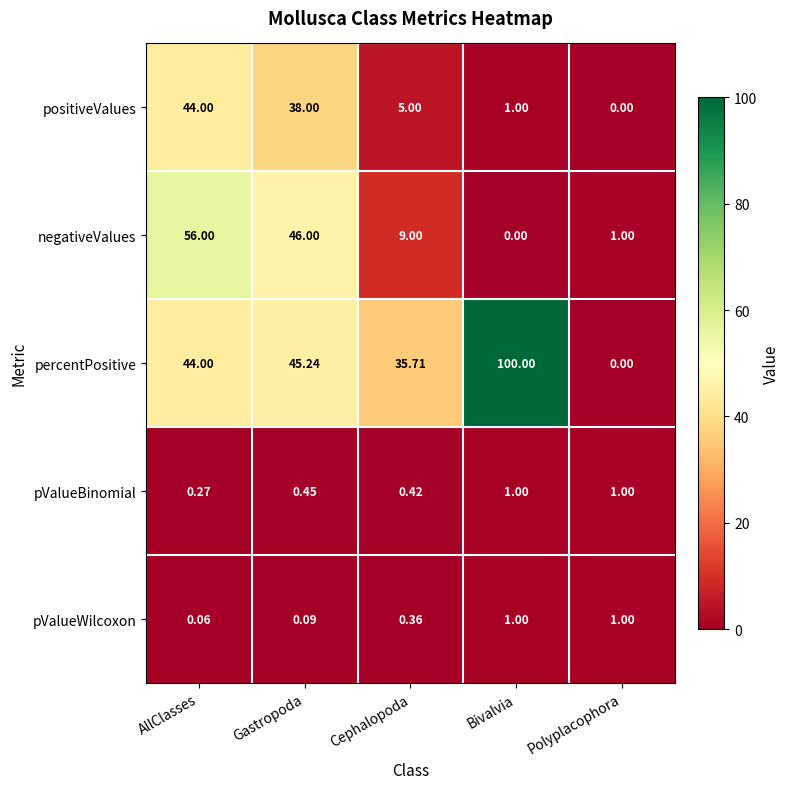

Between Cephalopoda and Polyplacophora, which series saw the biggest shift?

percentPositive